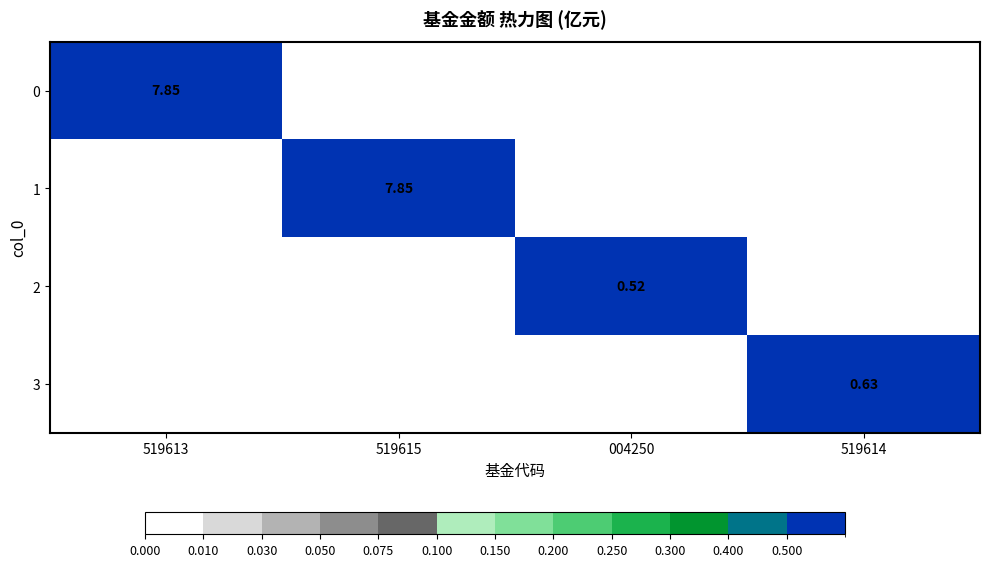

Is the value of 2 at 004250 greater than the value of 0 at 519613?

No